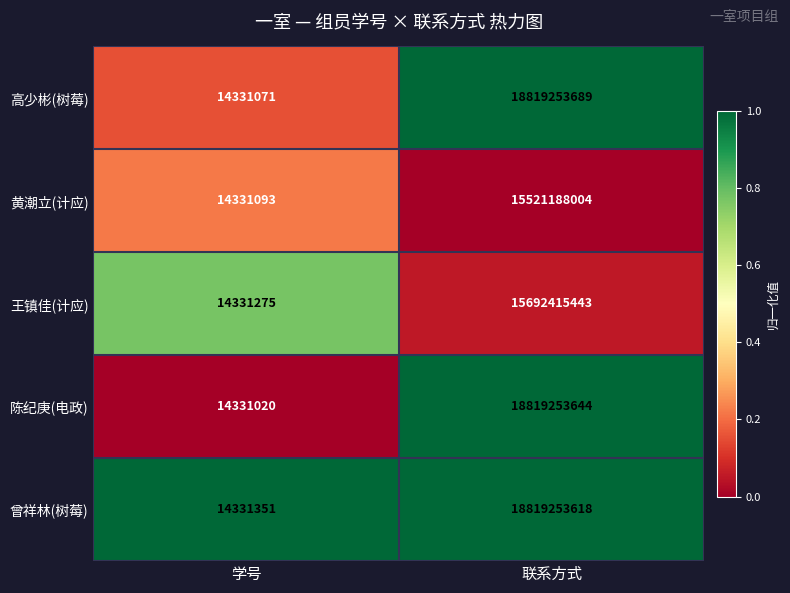

At 联系方式, list the series in order from smallest to largest.

黄潮立(计应), 王镇佳(计应), 曾祥林(树莓), 陈纪庚(电政), 高少彬(树莓)